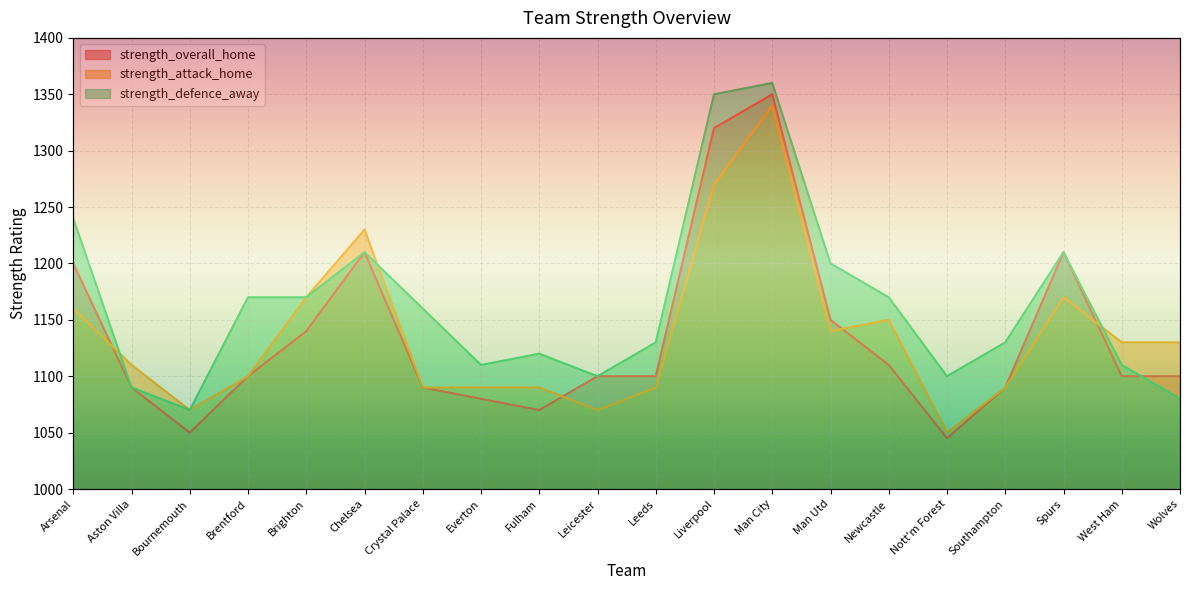

What is the sum of the strength_overall_home values at Aston Villa and Arsenal?

2290